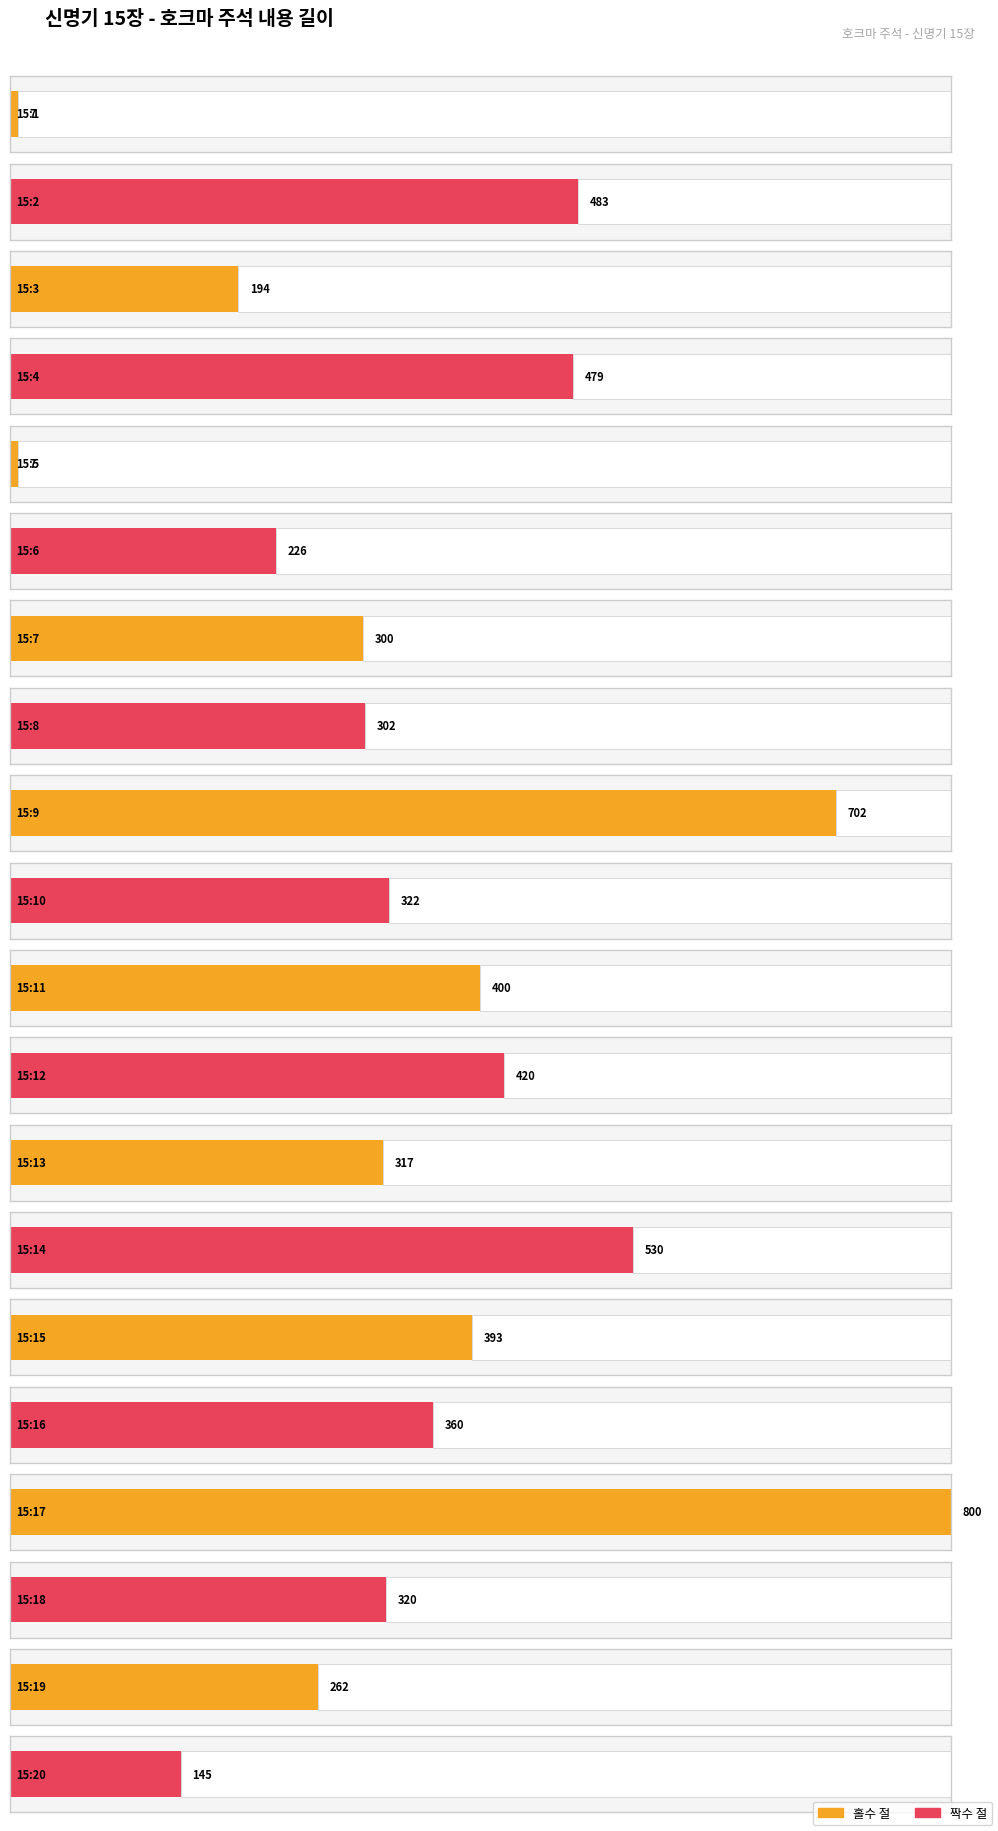

Is it true that the value at 15:17 is 800?

True